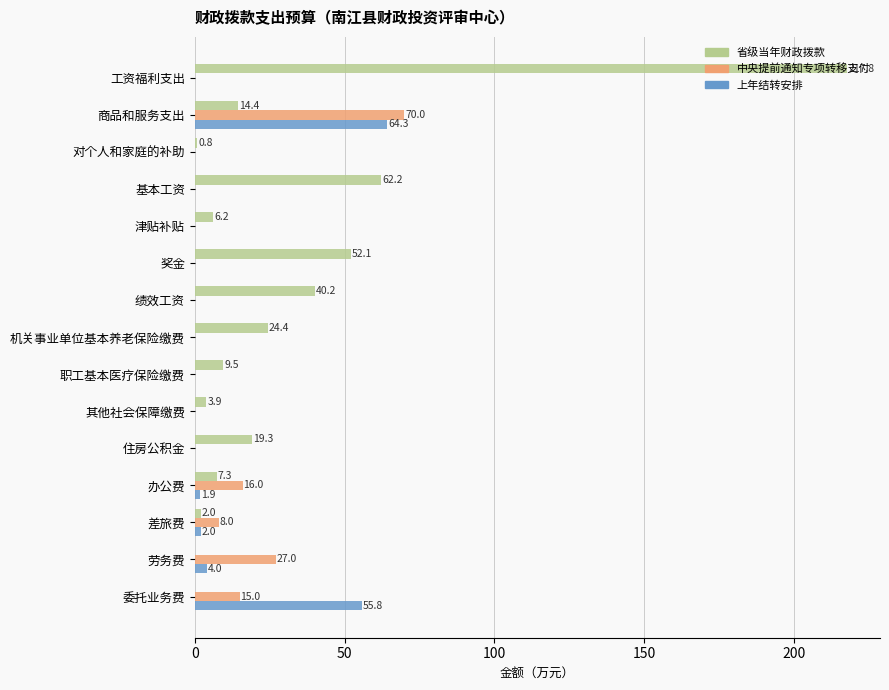

What is the maximum value for 中央提前通知专项转移支付?

70.0